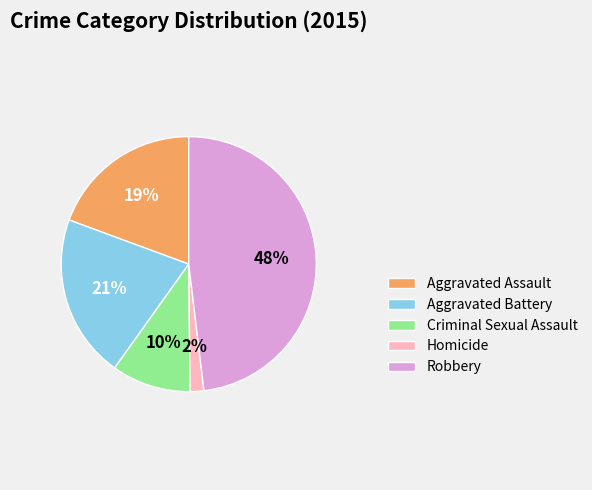

Does Aggravated Assault account for over 50% of the chart?

No